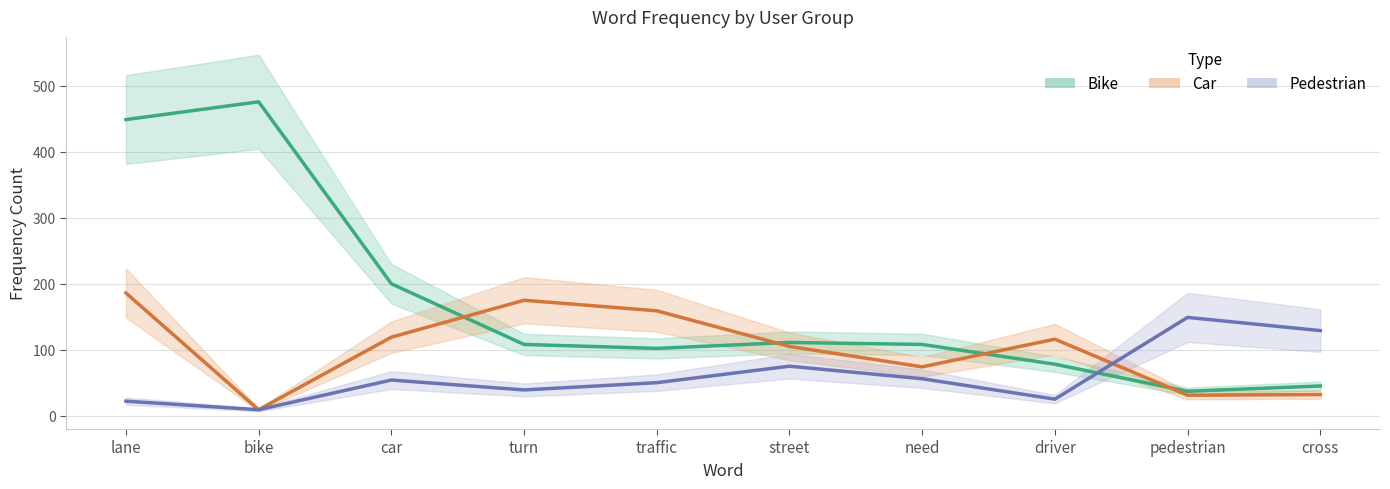

How many values in the Car series are below 116?

5